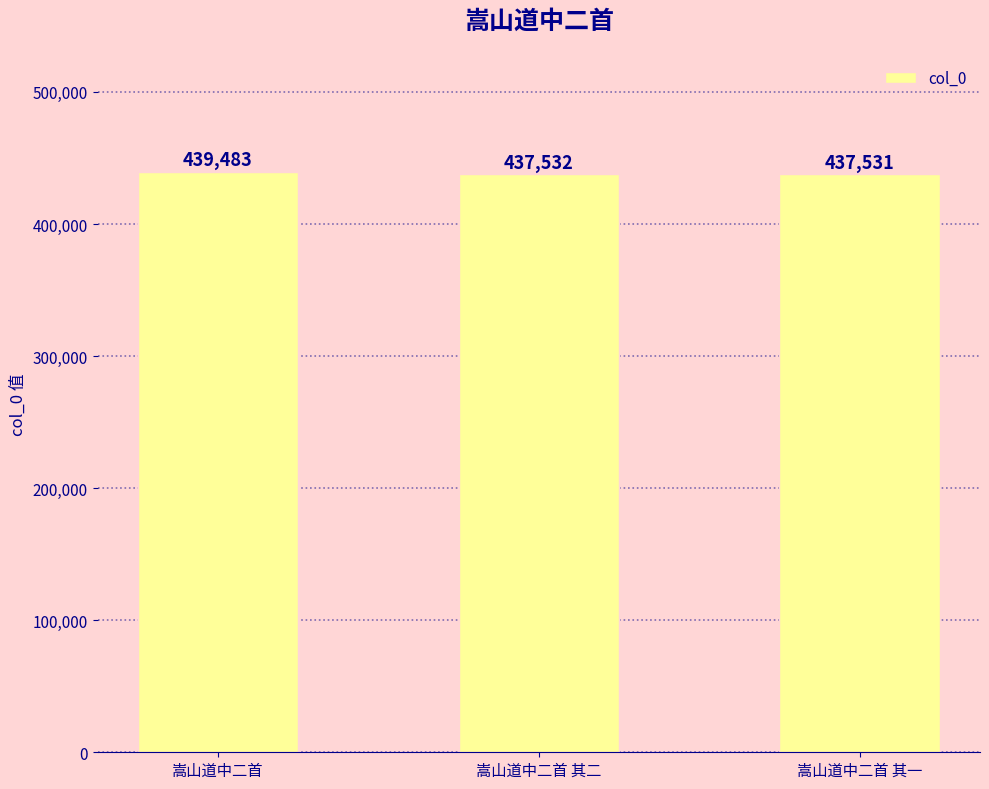

What is the maximum value shown in the chart?

439483